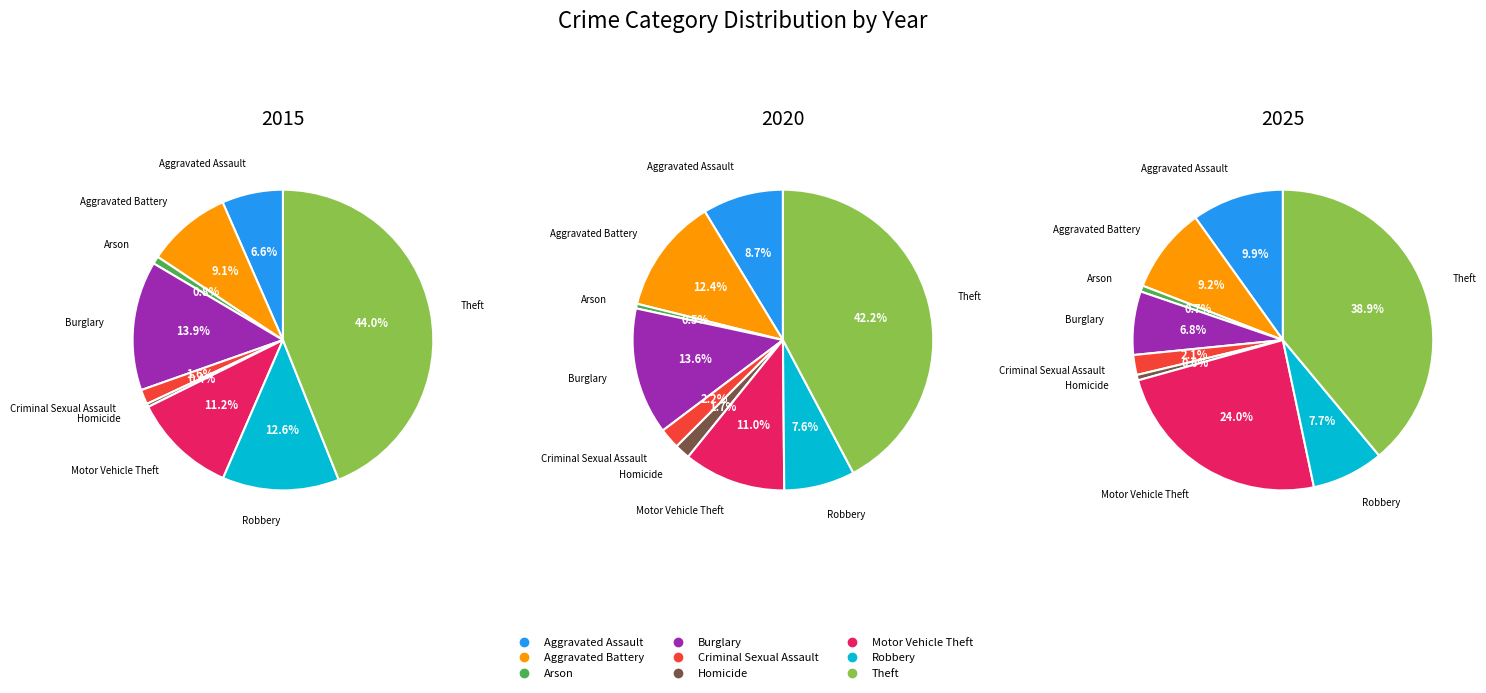

Is it true that Aggravated Assault is 1% of the pie?

False